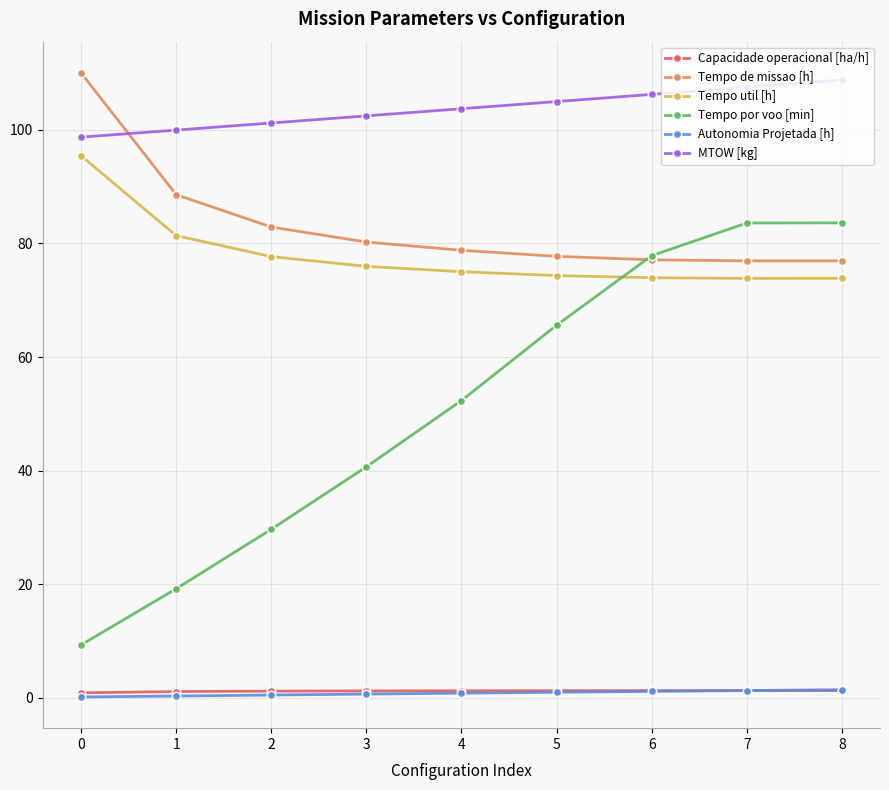

What is the maximum value for Tempo de missao [h]?

110.0